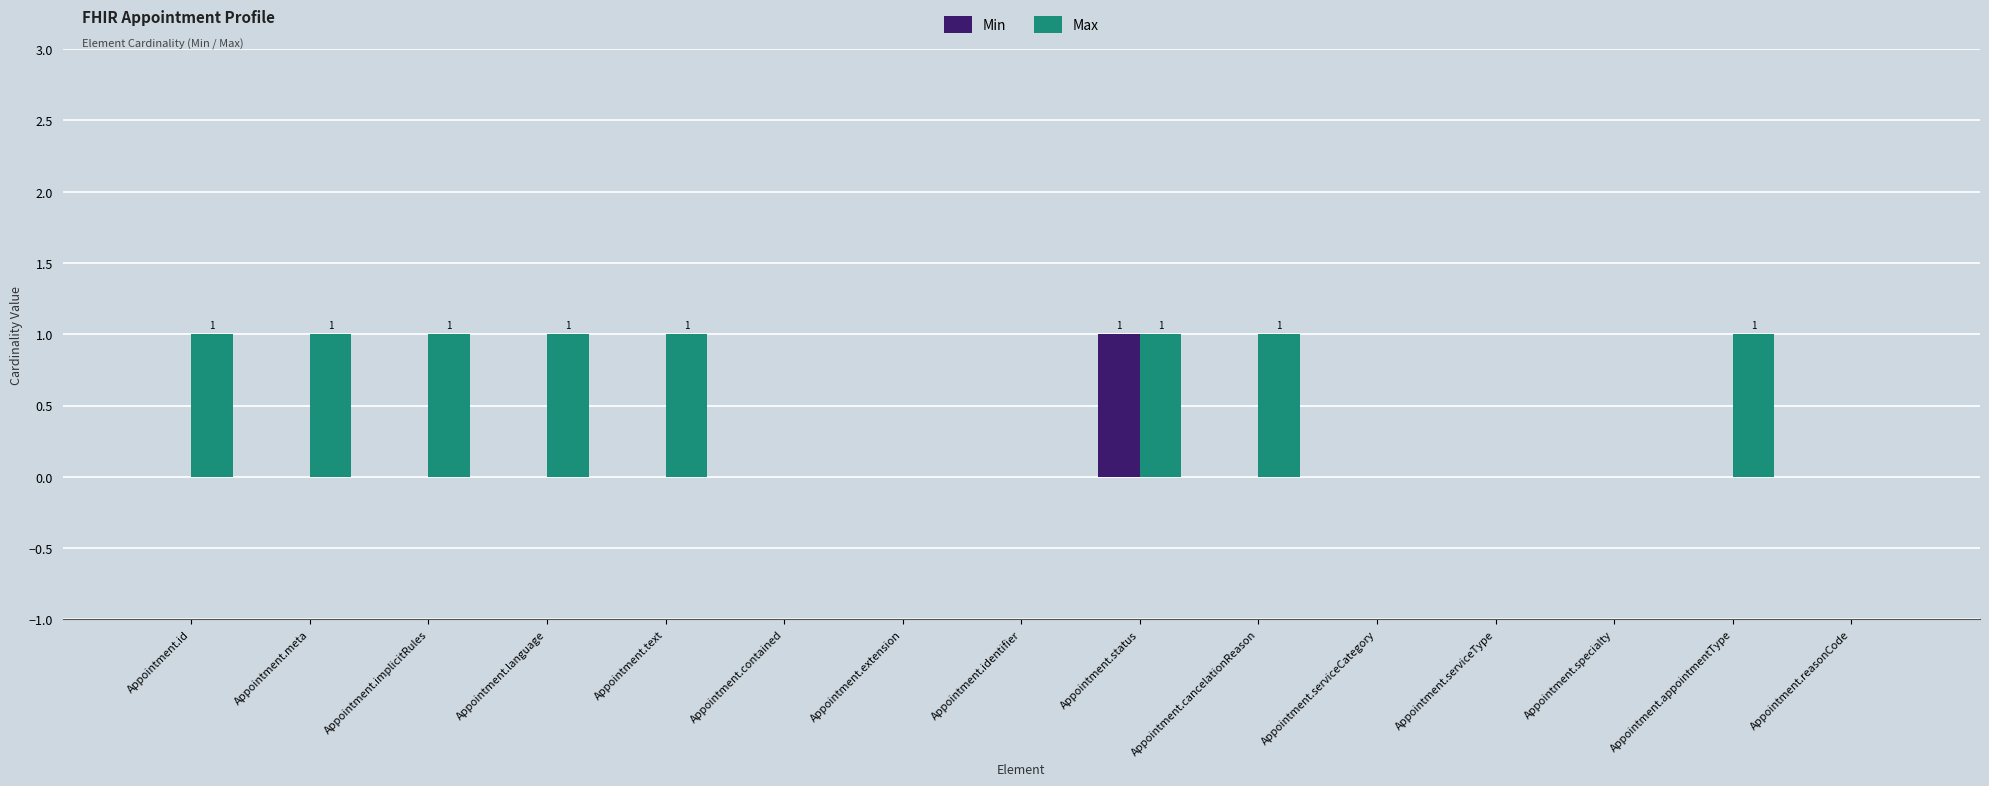

Read the Max value at Appointment.meta.

1